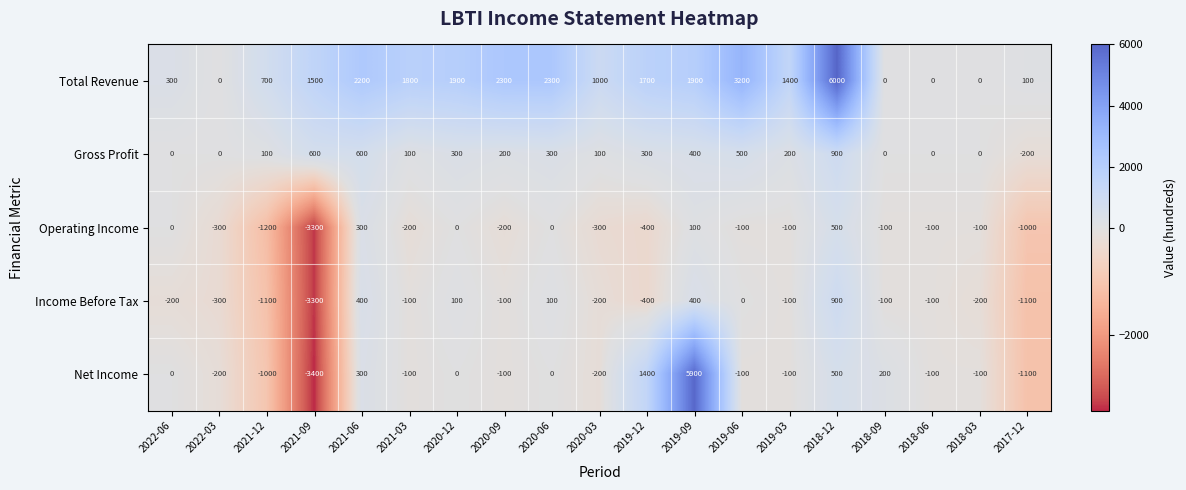

Which series has the largest total across all categories?

Total Revenue